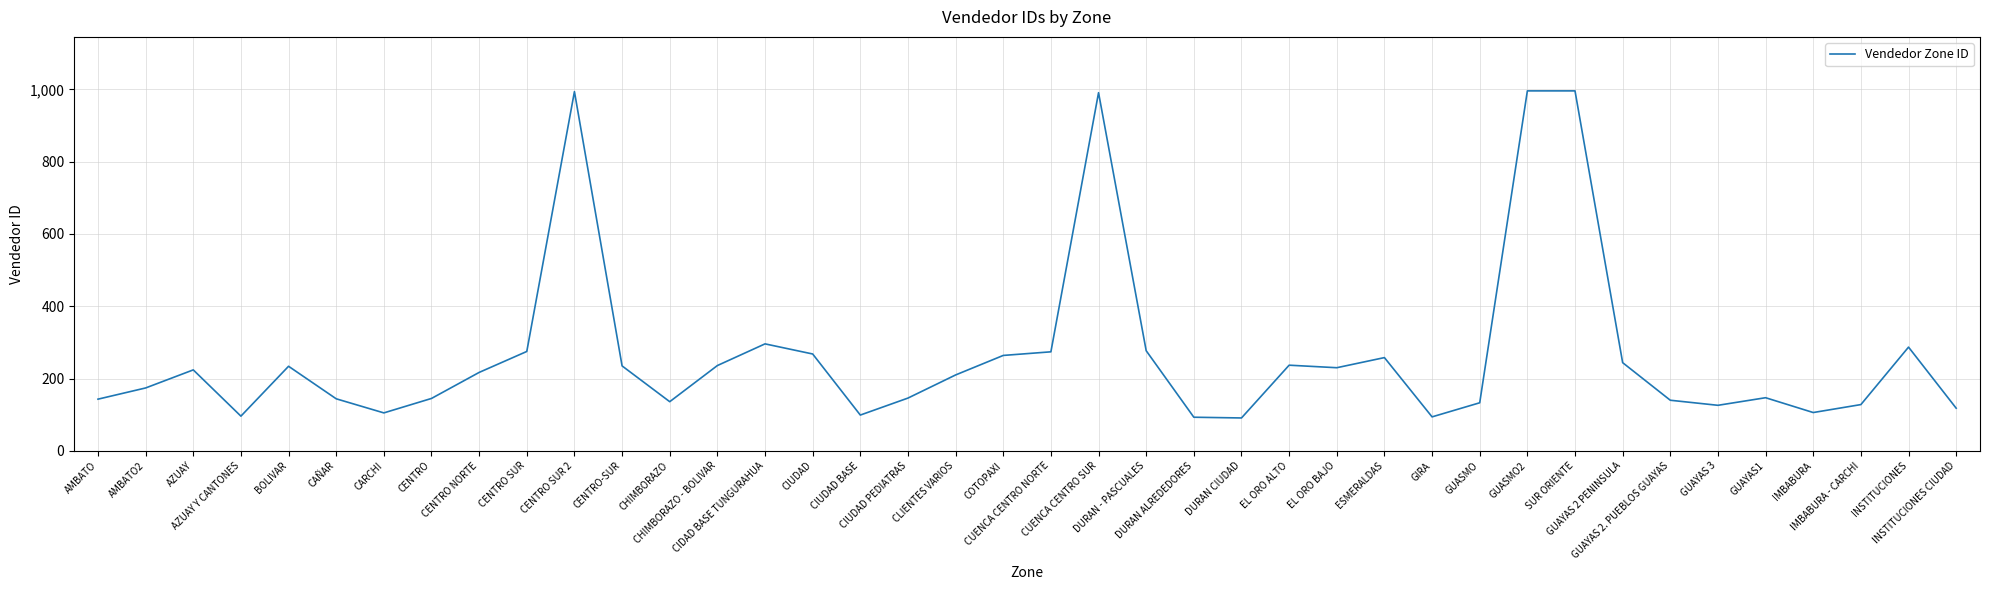

At which label is the value closest to 543?

CIDAD BASE TUNGURAHUA